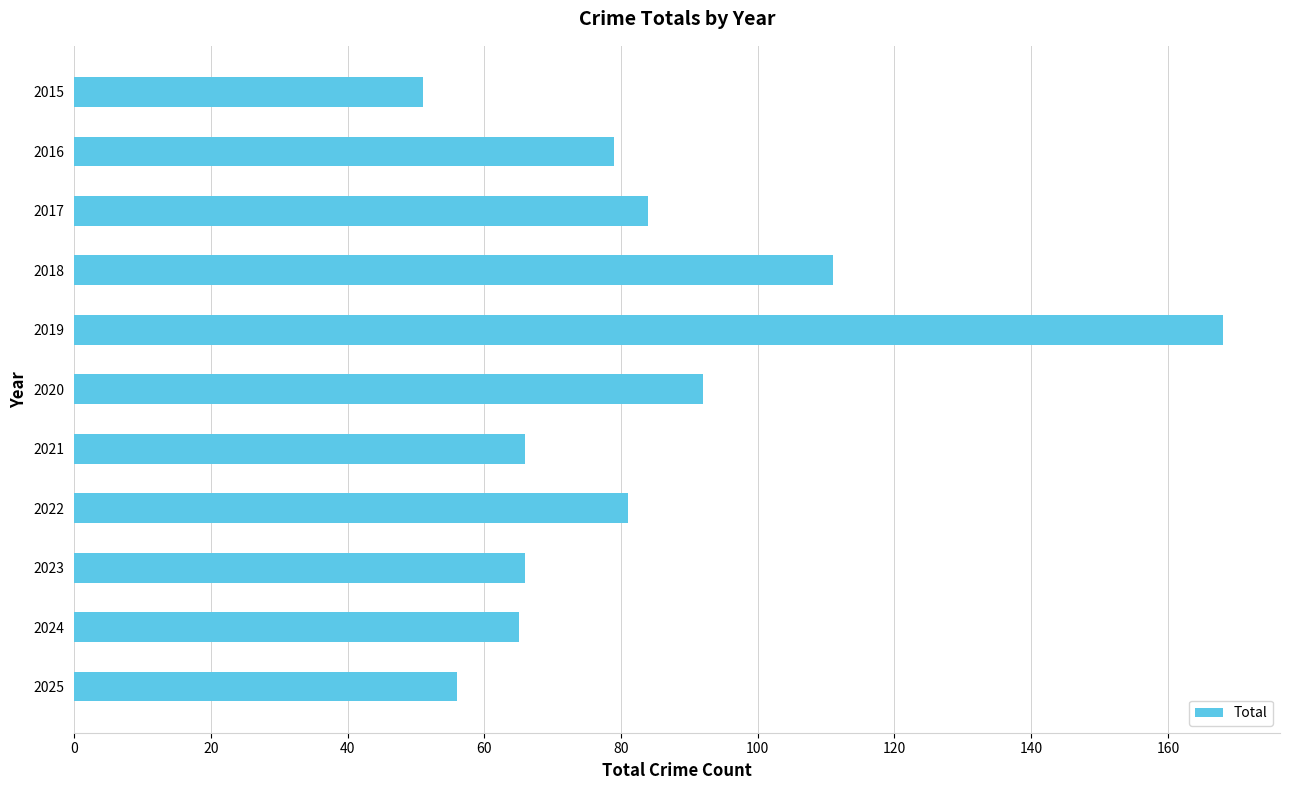

What value does the data have at 2025, to the nearest 5?

55